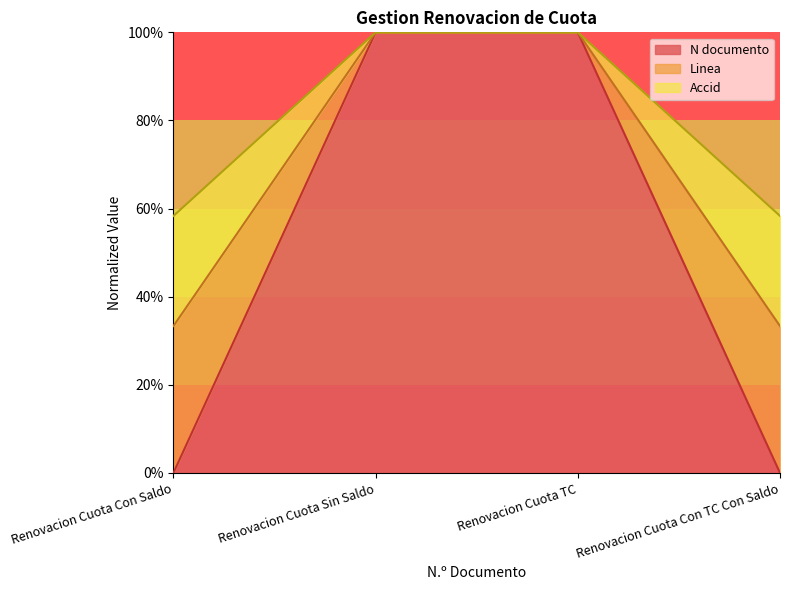

The value of Accid at Renovacion Cuota TC is 59.7. True or false?

False